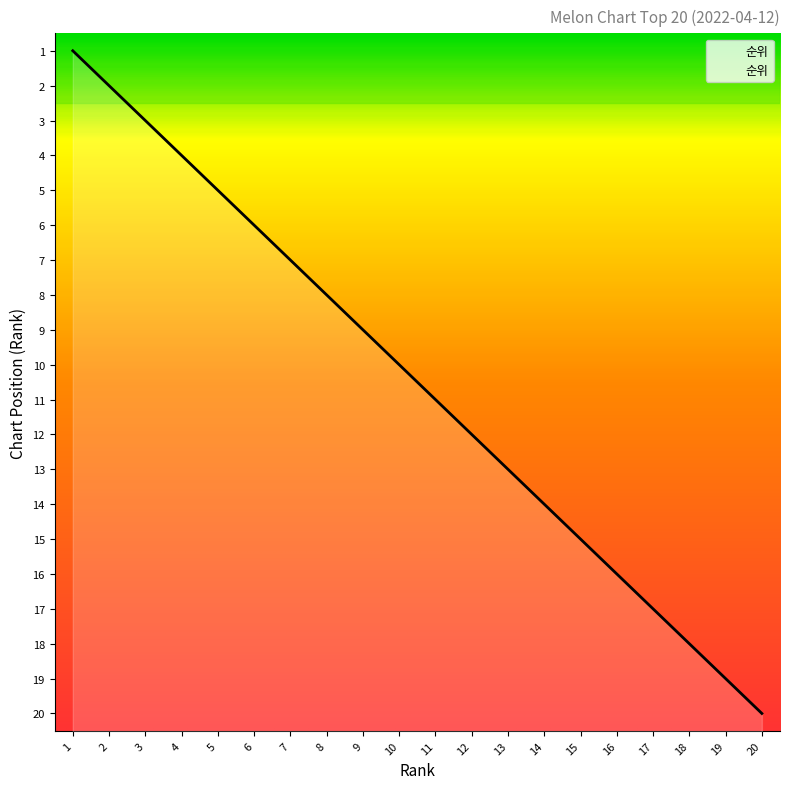

Approximately how many times larger is the value at 7 compared to 18?

0.4